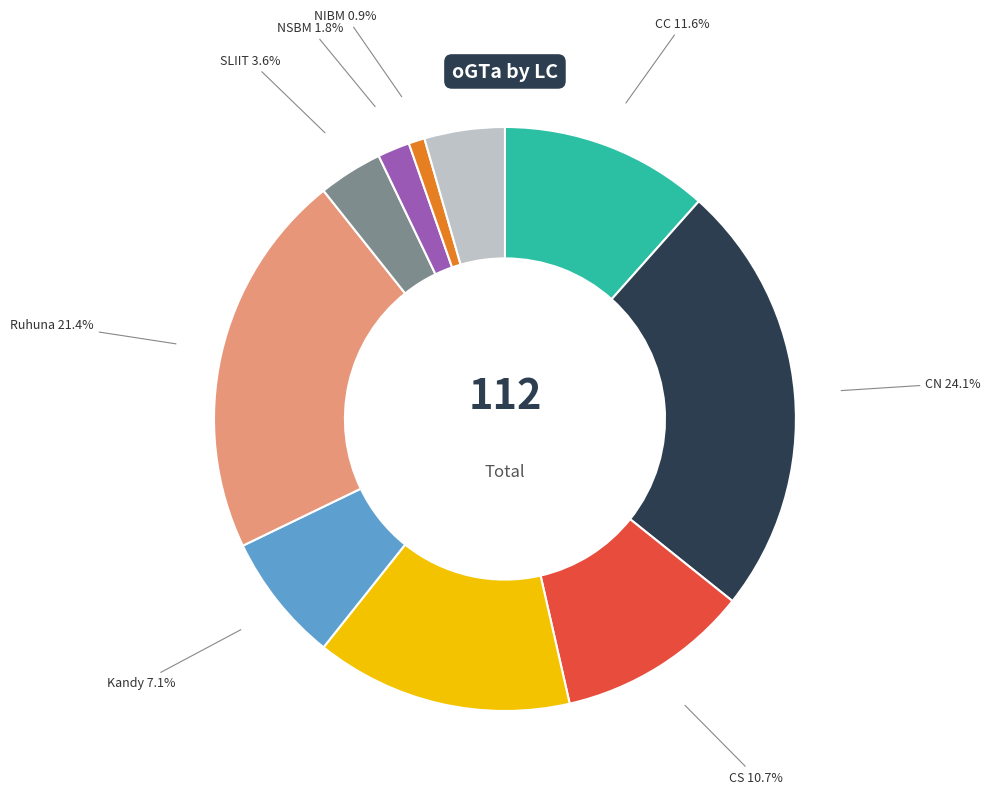

How many segments does this pie chart have?

10